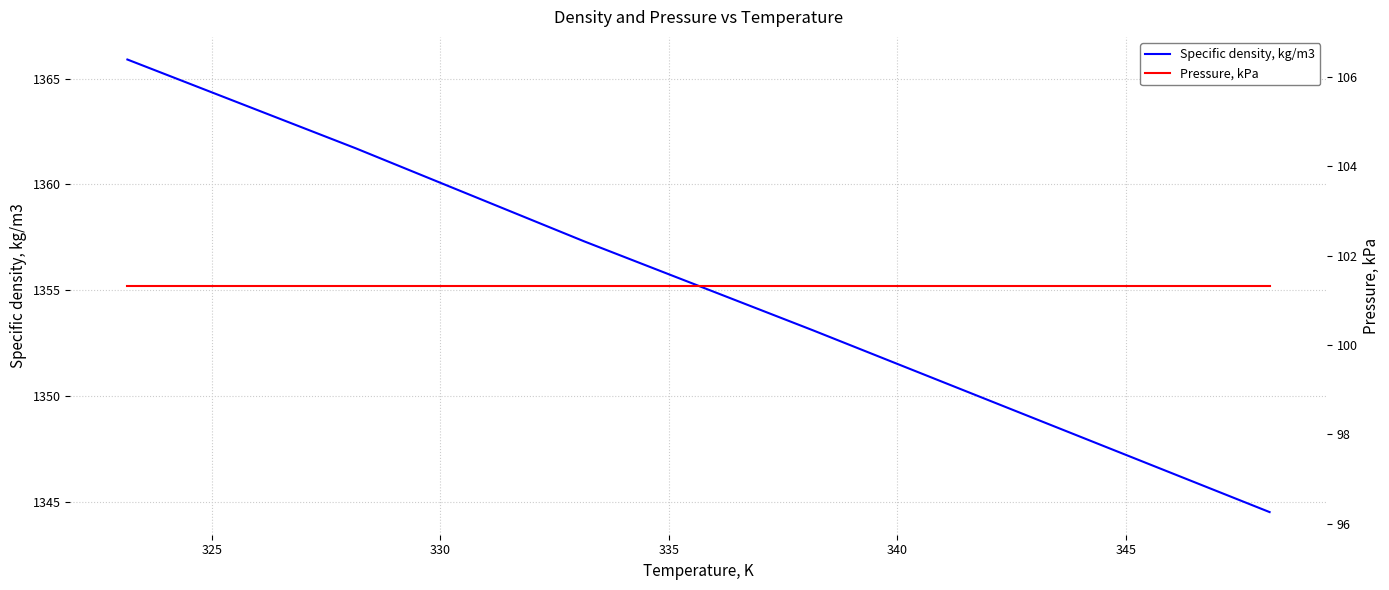

What is the spread (max minus min) of values at 335?

1251.8